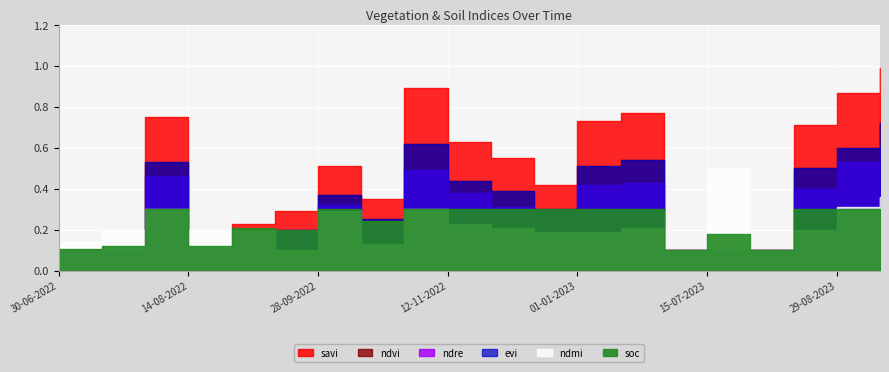

True or false: evi has more than 2 points higher than both neighbors.

True